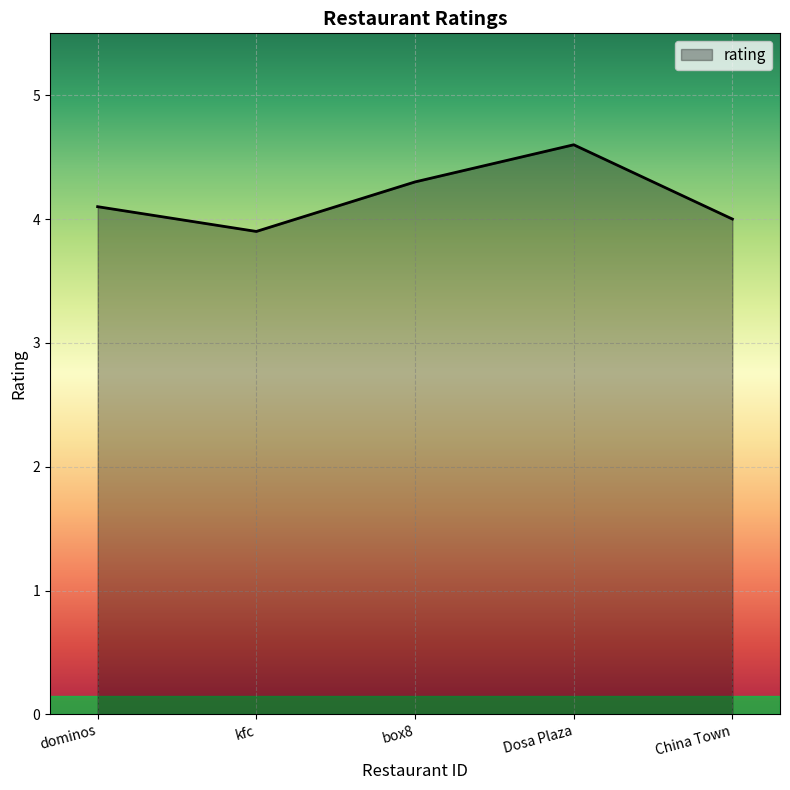

At which label is the value closest to 4?

China Town